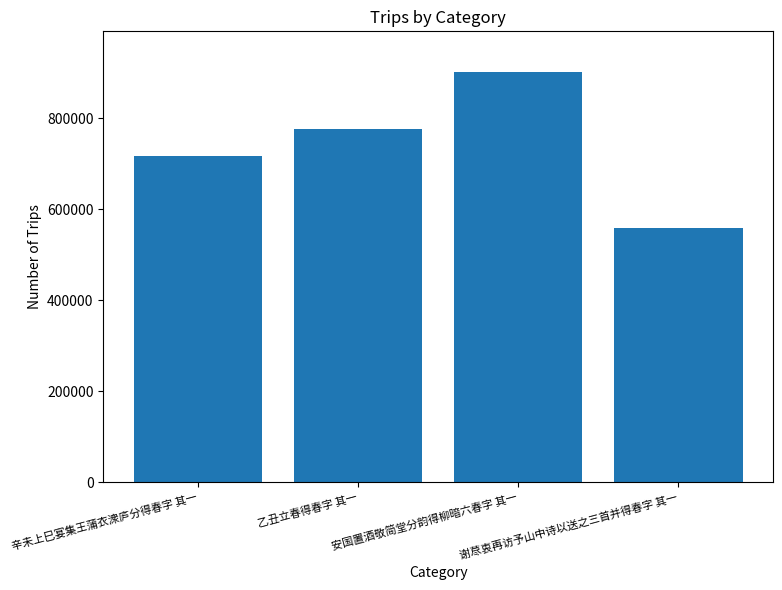

What is the minimum value shown in the chart?

559069